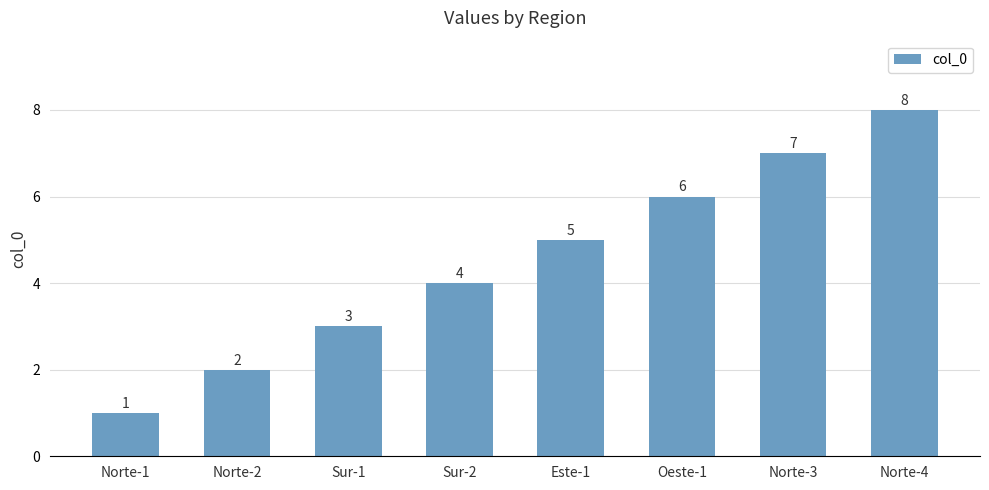

What is the smallest value displayed?

1